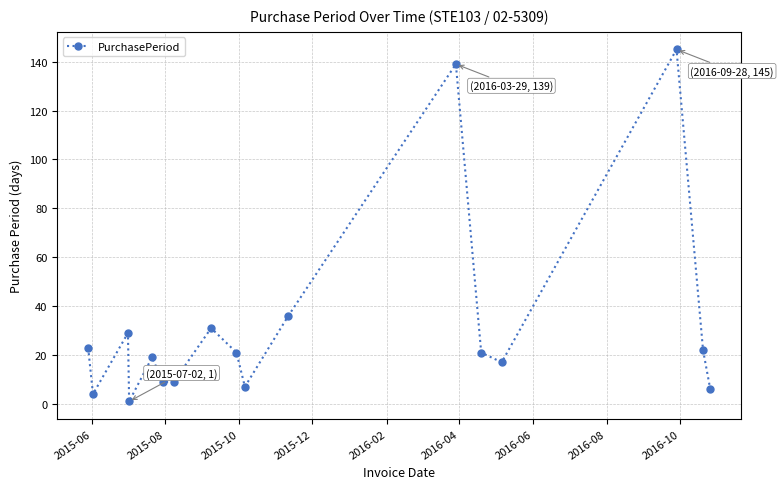

How many points are higher than both their immediate neighbors (excluding endpoints)?

5